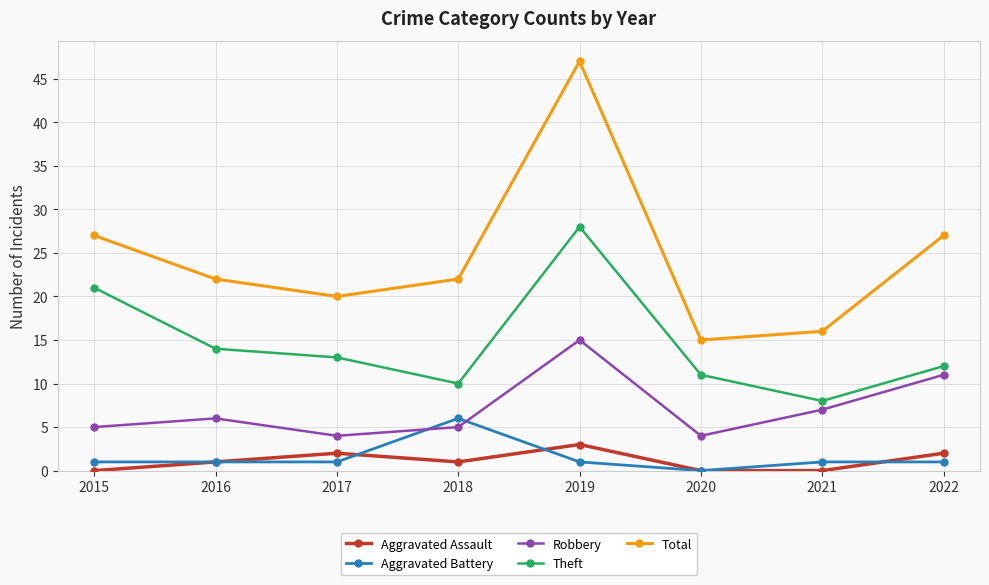

What is the total value across all series at 2019?

94